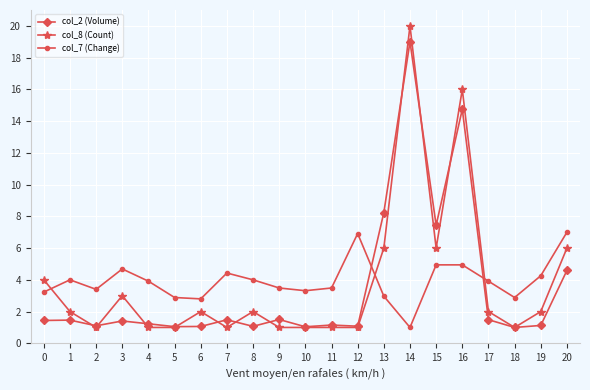

After their last crossing, which series has the higher values: col_7 (Change) or col_8 (Count)?

col_7 (Change)